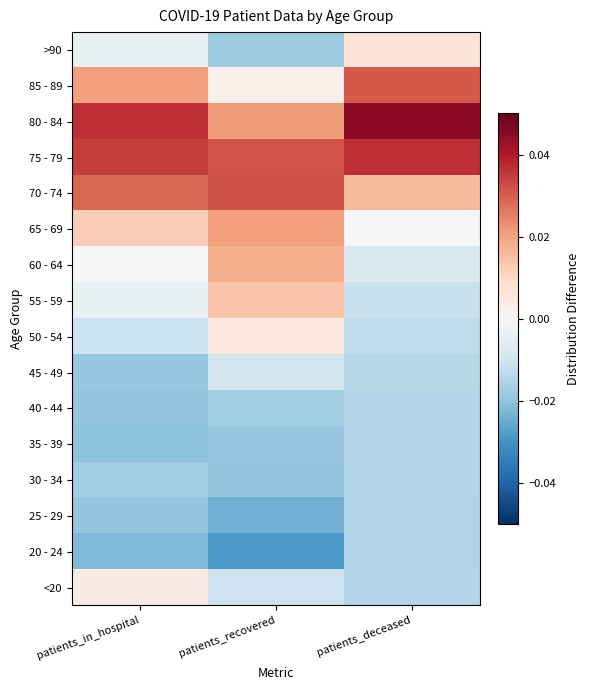

Which has a higher value, patients_deceased or patients_recovered?

patients_recovered